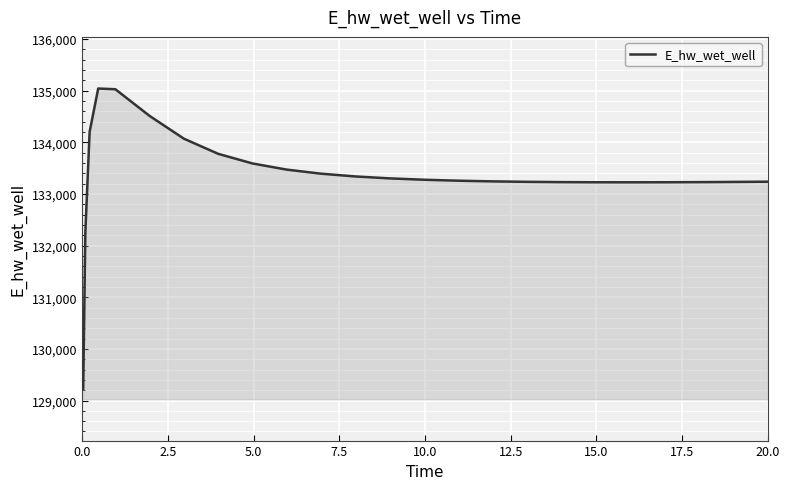

What is the minimum value shown in the chart?

129223.9